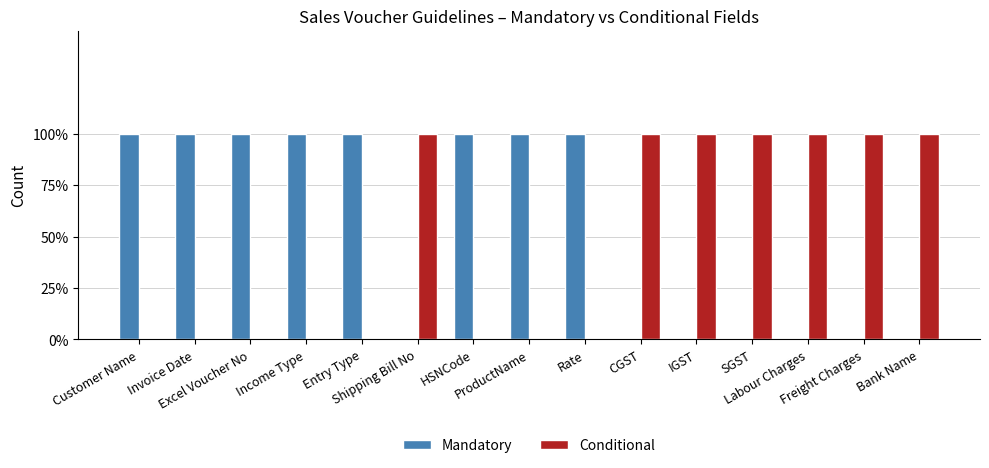

Count the Mandatory values in the range 0 to 1.

15